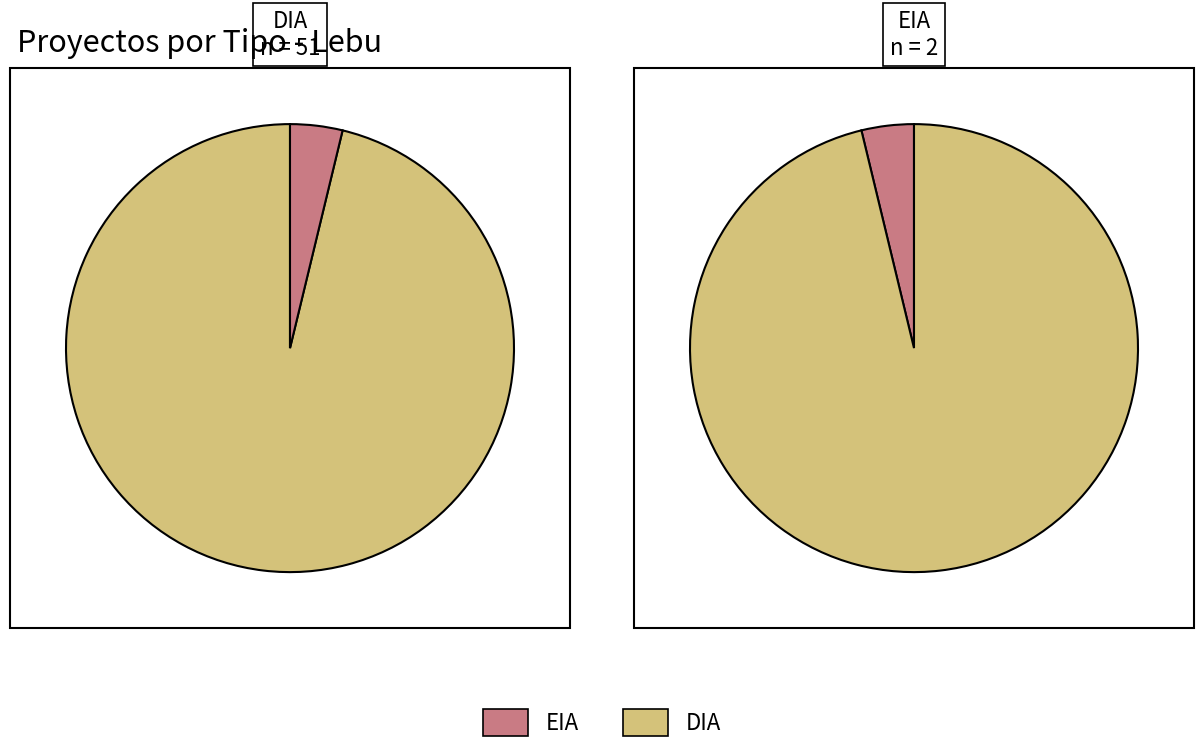

To the nearest percent, what is the combined percentage of DIA and EIA?

100%